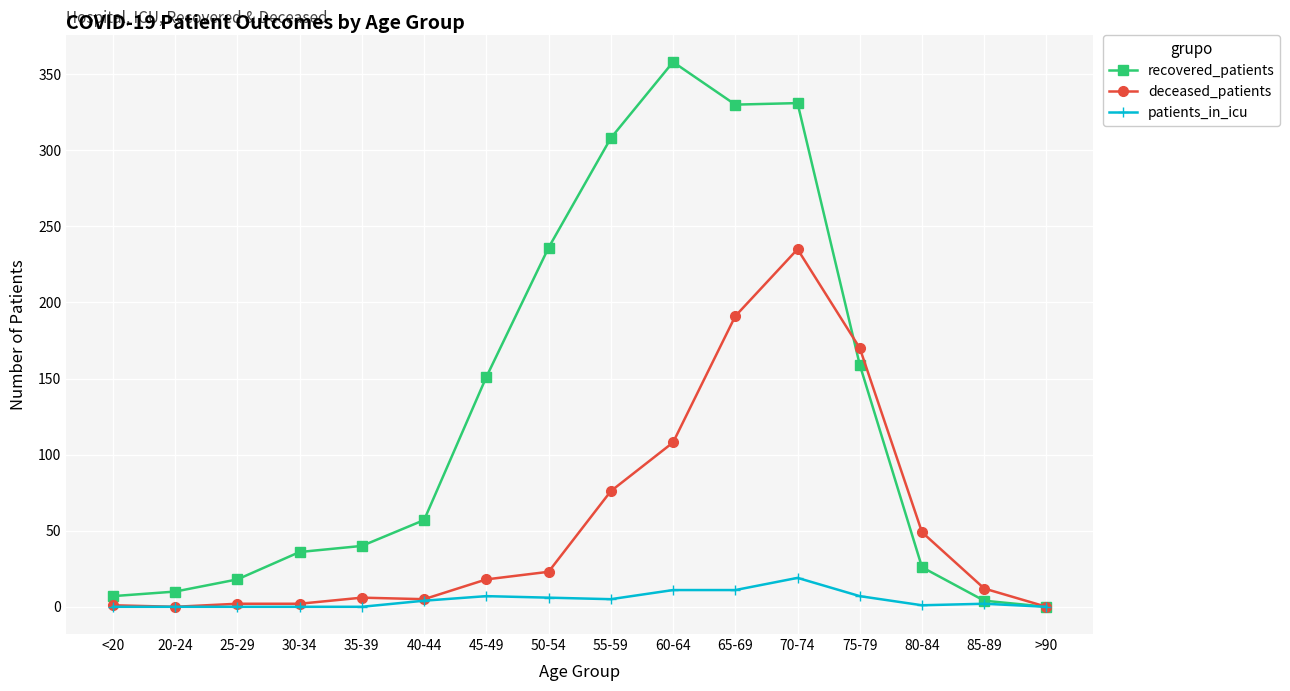

How many lines are shown in the chart?

3